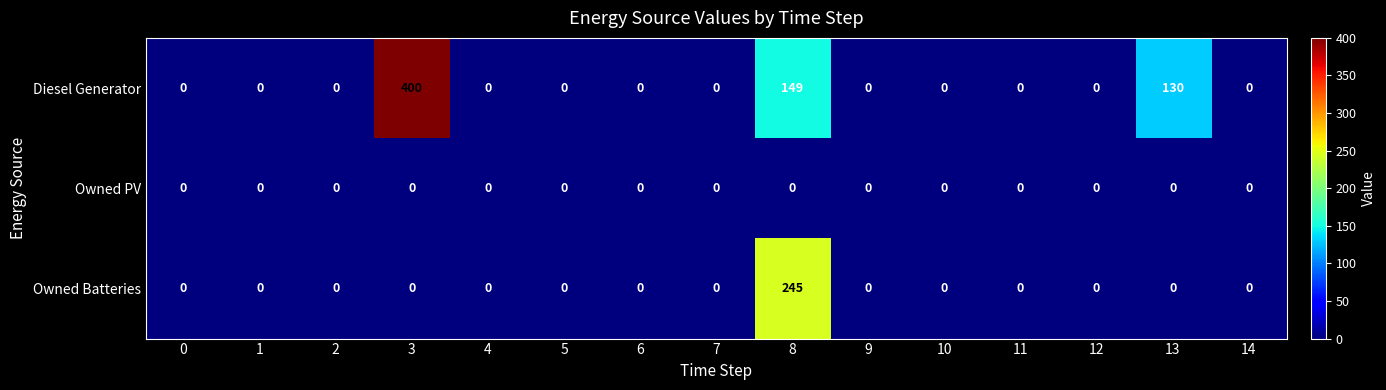

Rank the series by their average value, from highest to lowest.

Diesel Generator, Owned Batteries, Owned PV